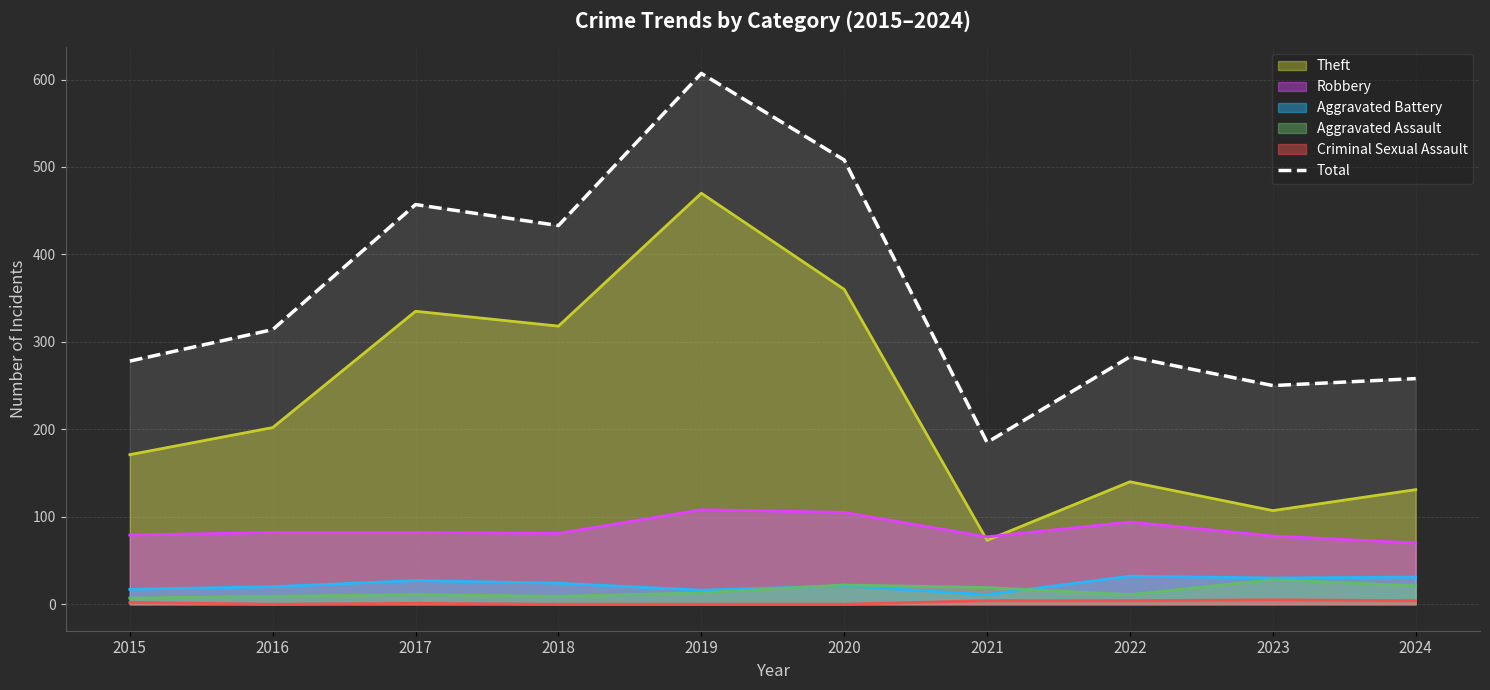

True or false: the data shows 433 at 2018.

True